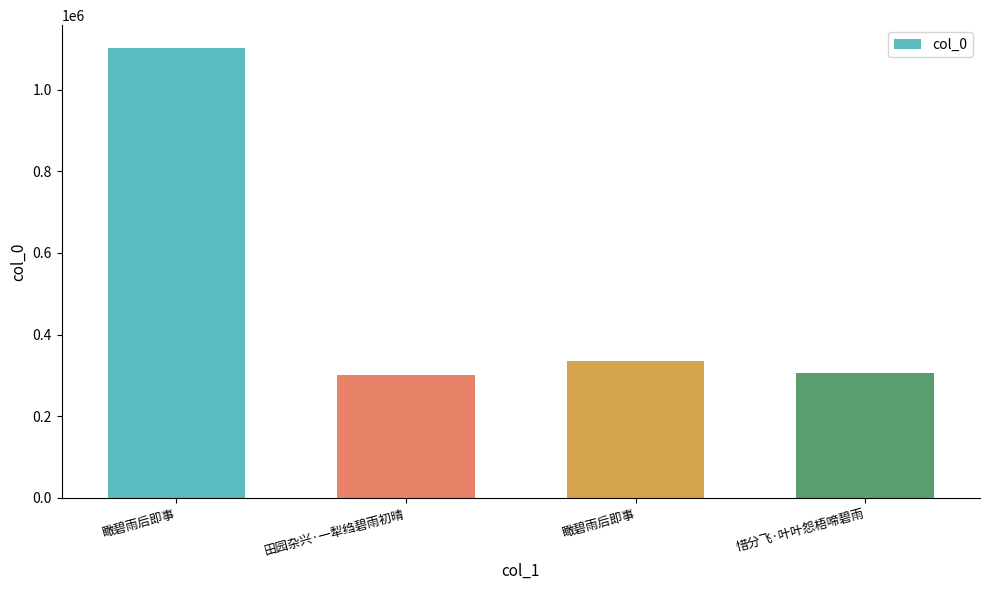

The value at 惜分飞·叶叶怨梧啼碧雨 is 98279. True or false?

False